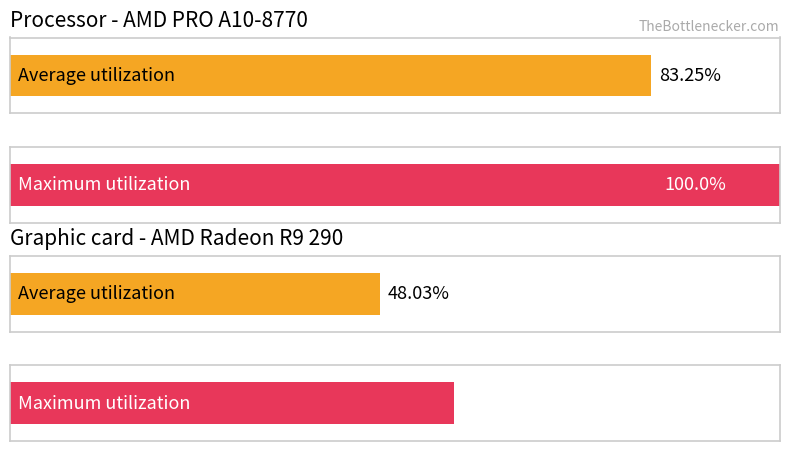

Does the chart contain stacked bars?

No